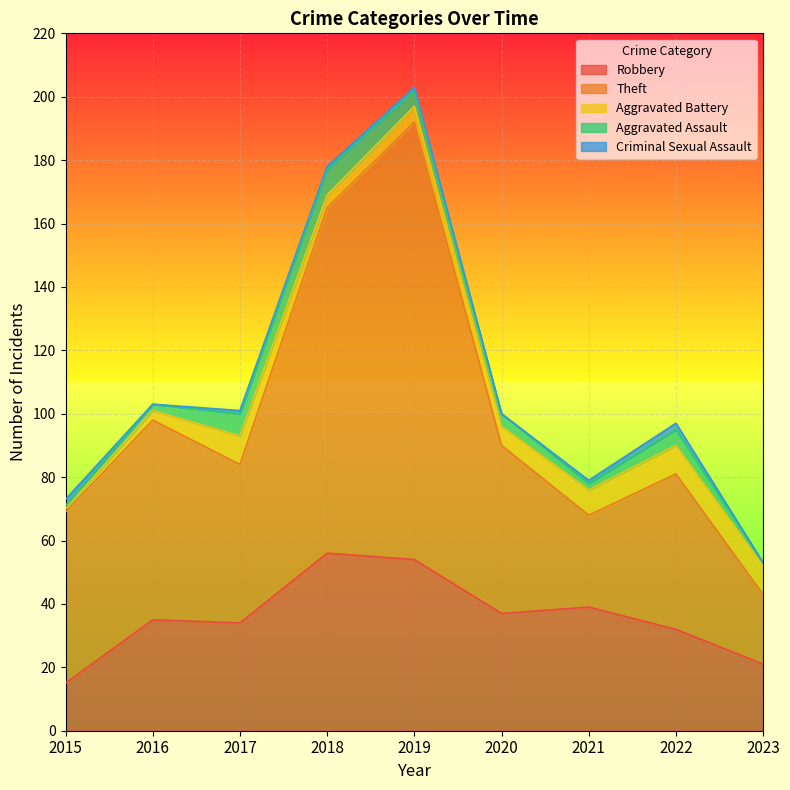

Reading left to right, what are all the values shown in this chart?

Robbery: 15	35	34	56	54	37	39	32	21
Theft: 54	63	50	109	138	53	29	49	22
Aggravated Battery: 1	3	9	4	5	6	8	9	9
Aggravated Assault: 1	2	7	8	5	4	2	5	1
Criminal Sexual Assault: 2	0	1	1	1	0	1	2	0